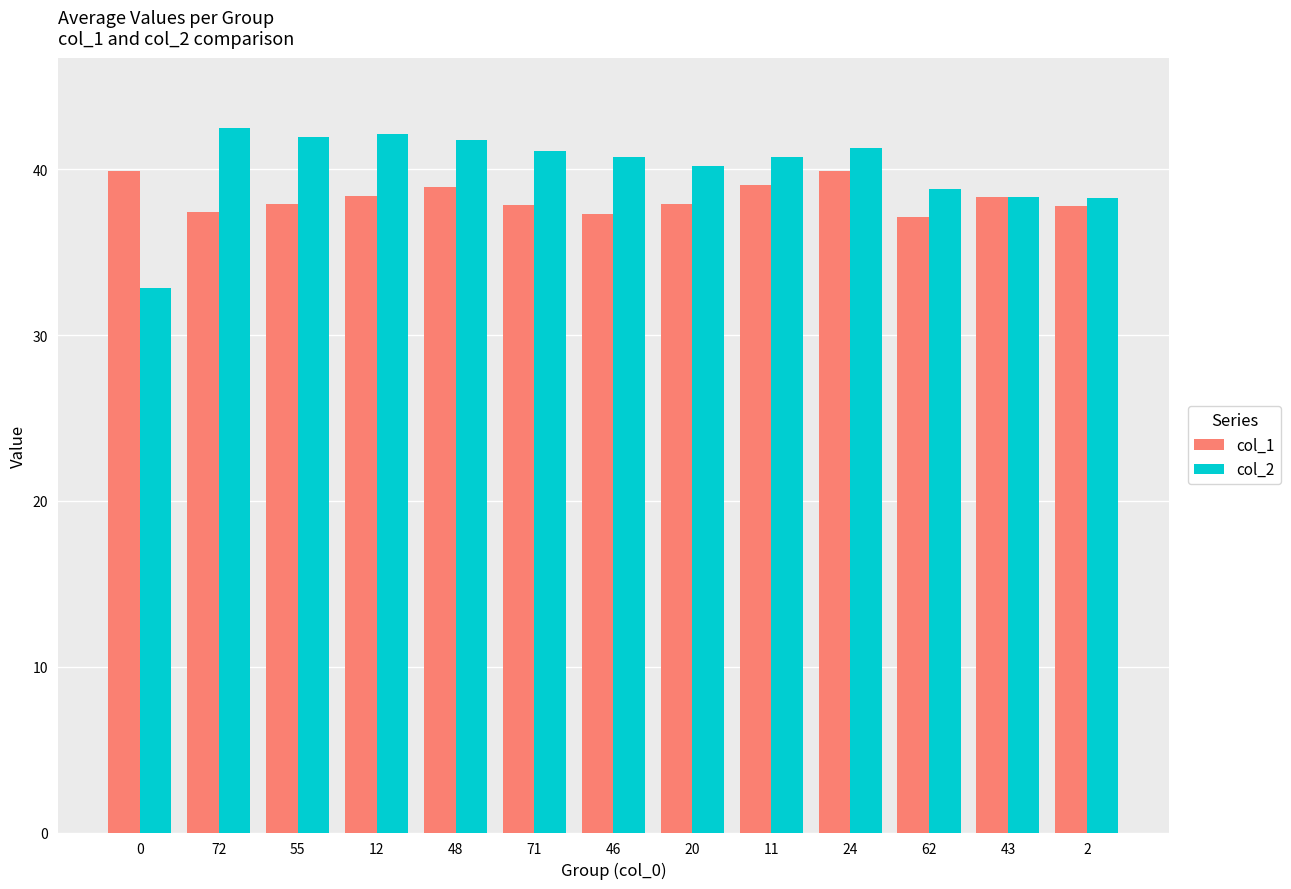

What are all the series names shown in the legend?

col_1, col_2